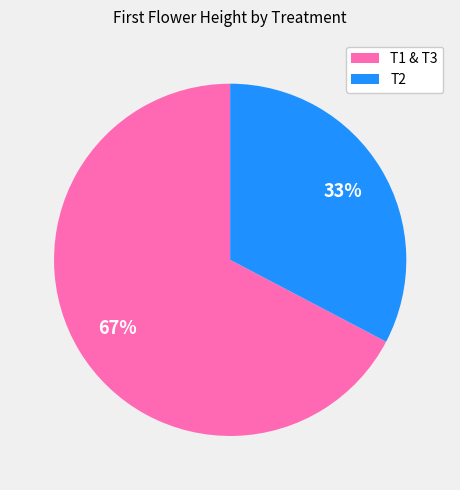

To the nearest percent, what is the average slice percentage?

50%